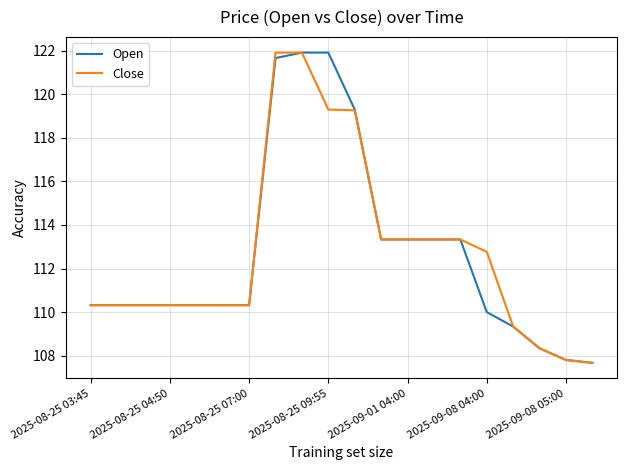

What is the label of the 15th point from the left?

14